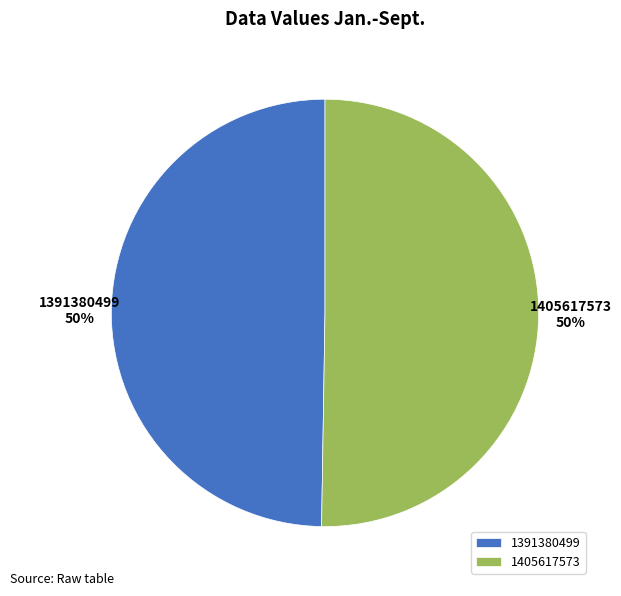

Which category has the smallest portion of the pie?

1391380499